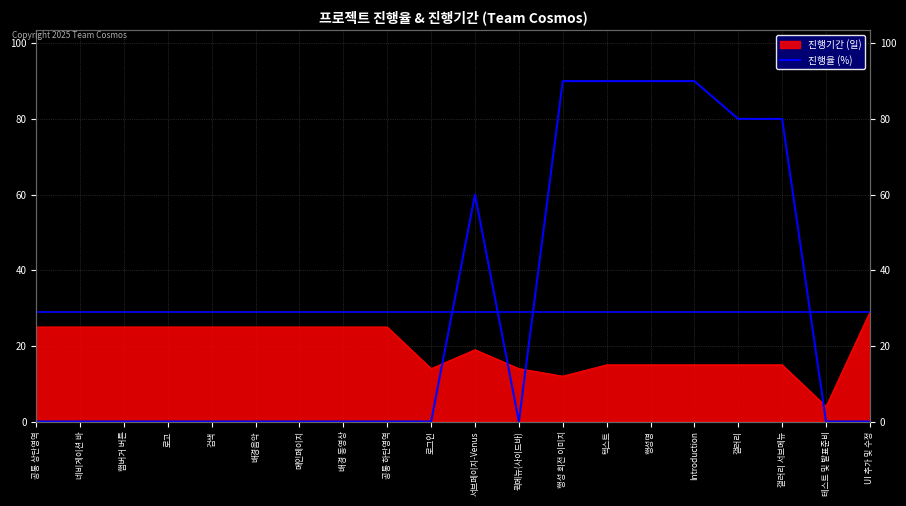

Which label corresponds to the smallest value in the chart?

공통 상단영역